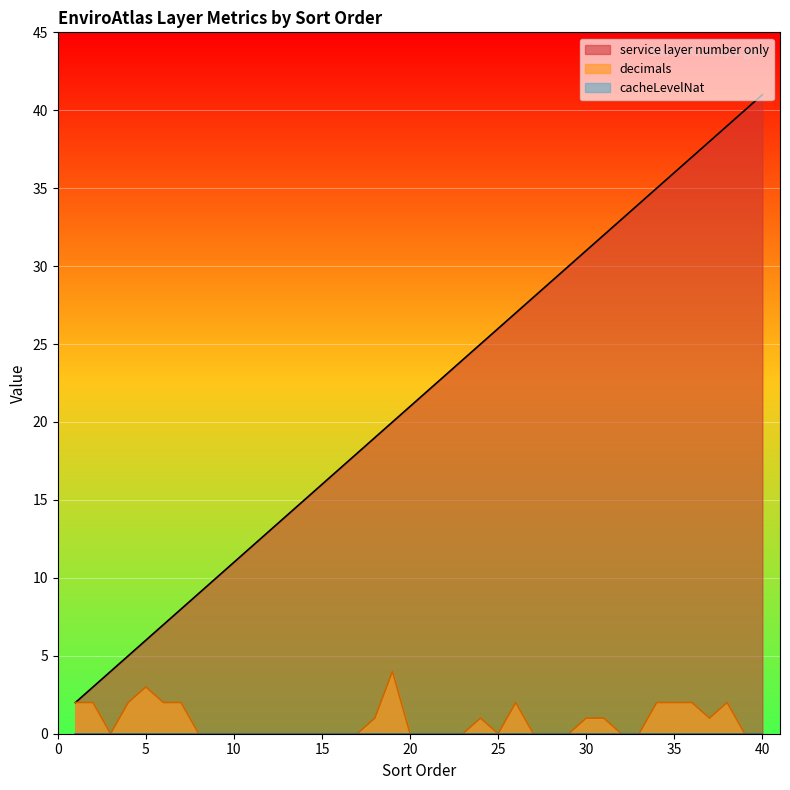

Where is the first local maximum for decimals?

5